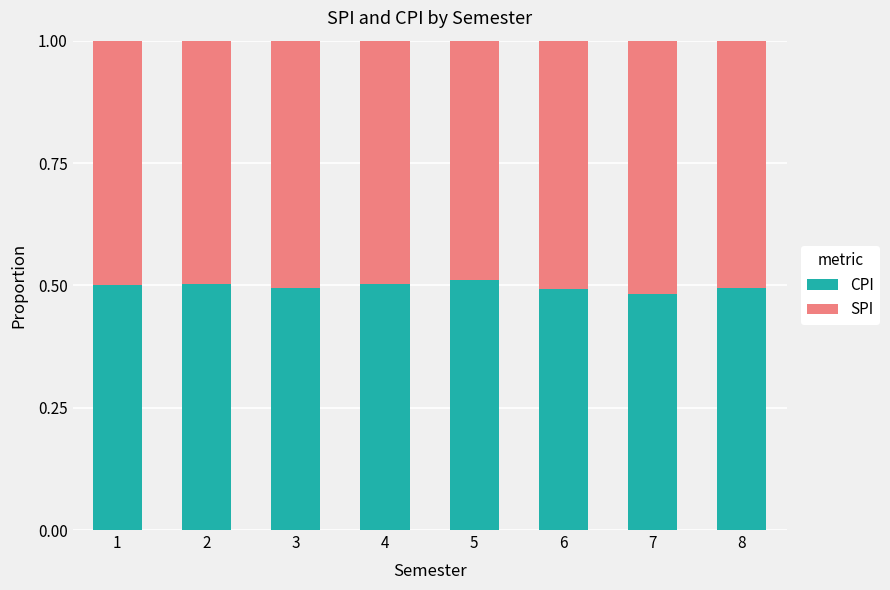

The value of CPI at 3 is 0.7. True or false?

False